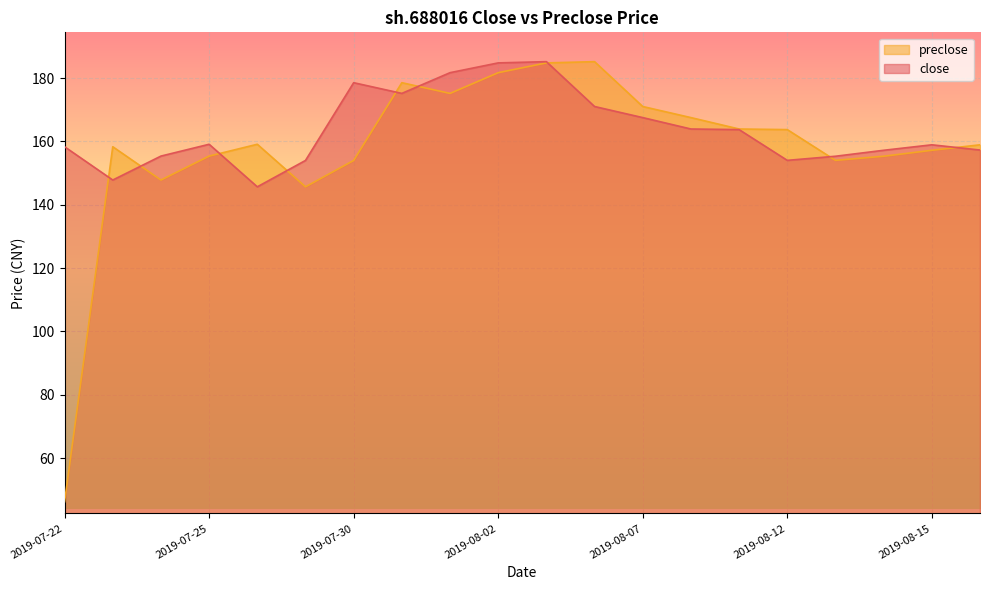

List the labels in order of close value, smallest first.

2019-07-26, 2019-07-23, 2019-07-29, 2019-08-12, 2019-08-13, 2019-07-24, 2019-08-14, 2019-08-16, 2019-07-22, 2019-08-15, 2019-07-25, 2019-08-09, 2019-08-08, 2019-08-07, 2019-08-06, 2019-07-31, 2019-07-30, 2019-08-01, 2019-08-02, 2019-08-05